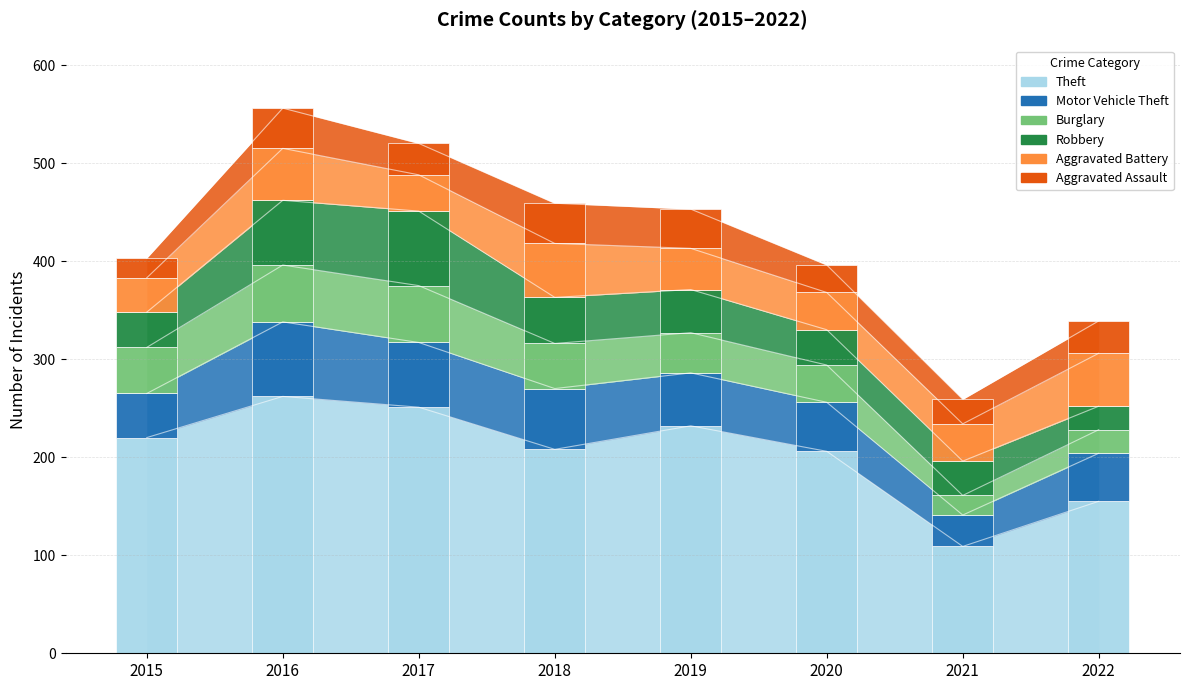

What is the lowest value of the Motor Vehicle Theft series?

32